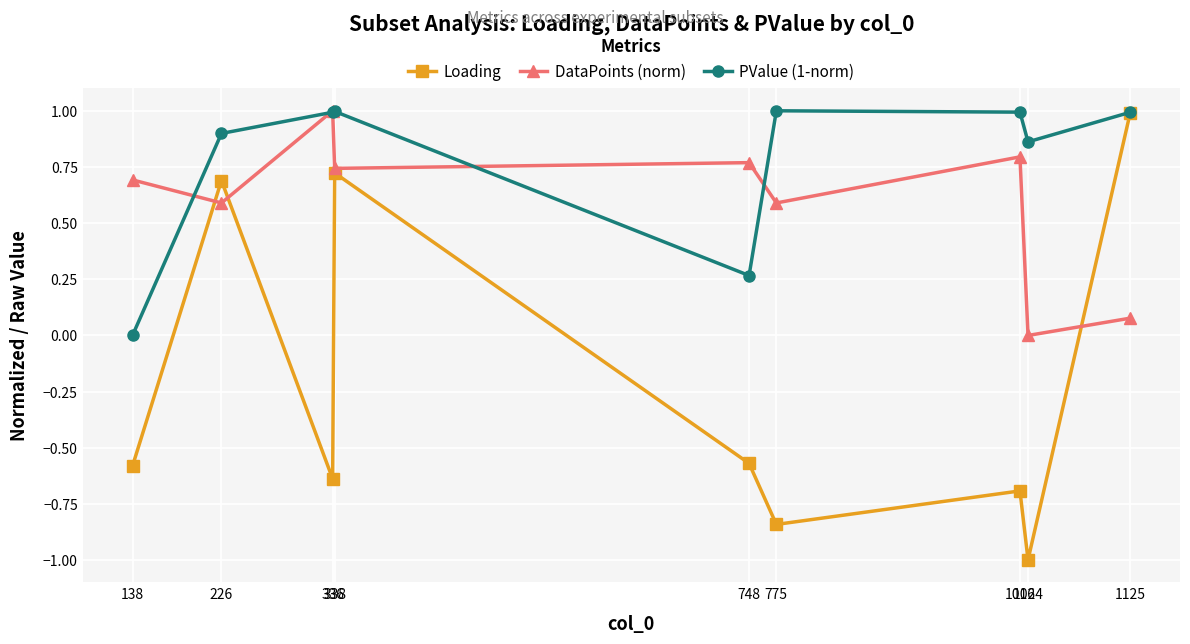

Which series has the widest spread of values?

Loading